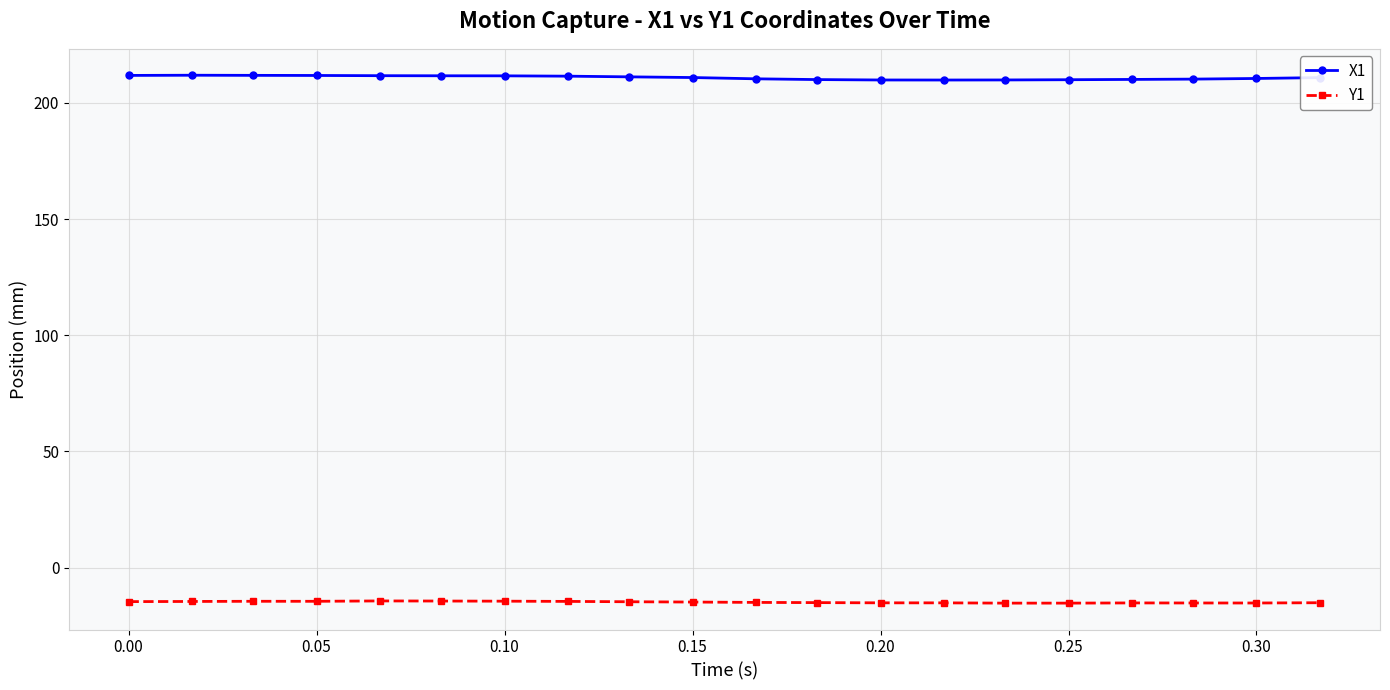

At how many categories does at least one series exceed 198?

20